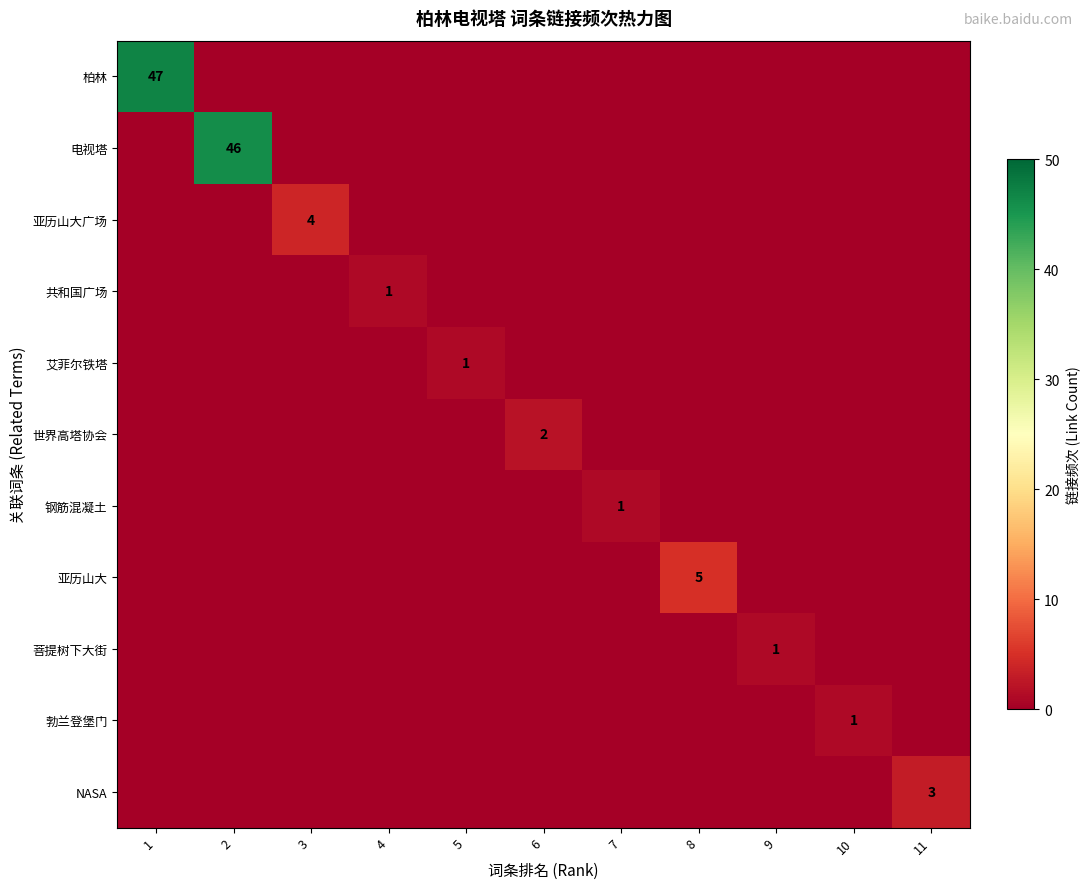

What is the spread (max minus min) of values at 9?

1